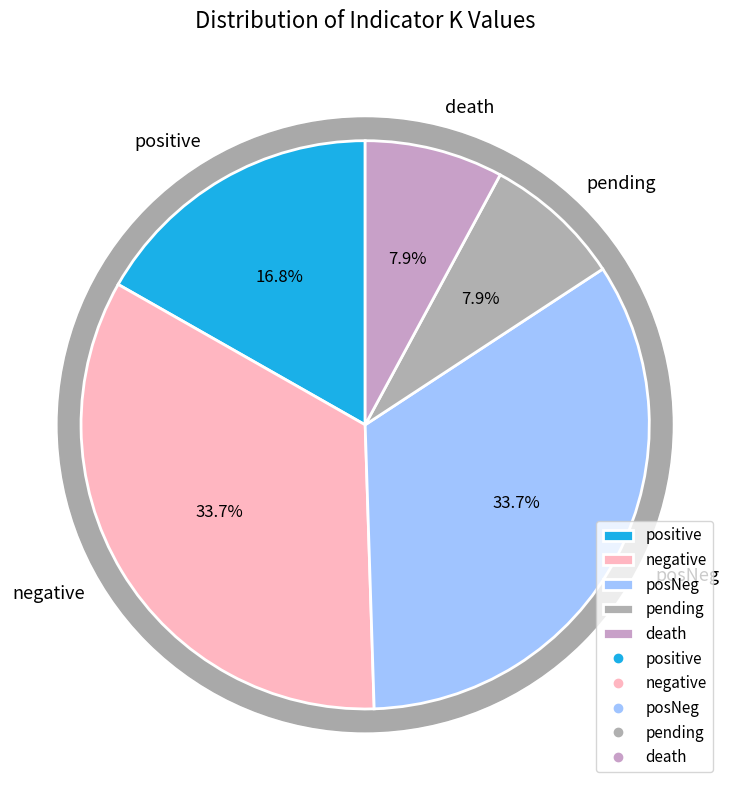

Does posNeg account for over 50% of the chart?

No